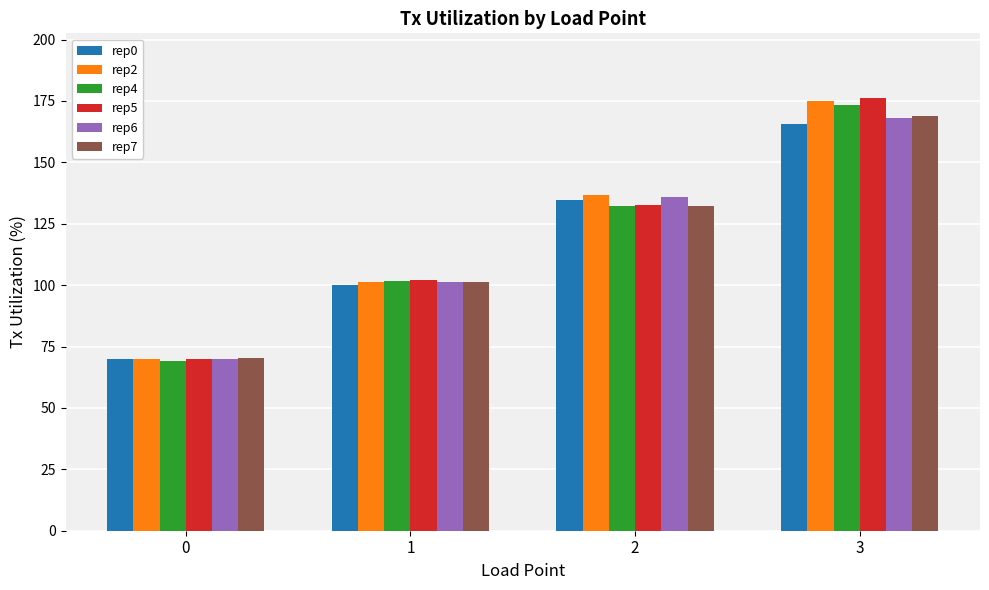

What is the average value of the rep2 series?

120.7